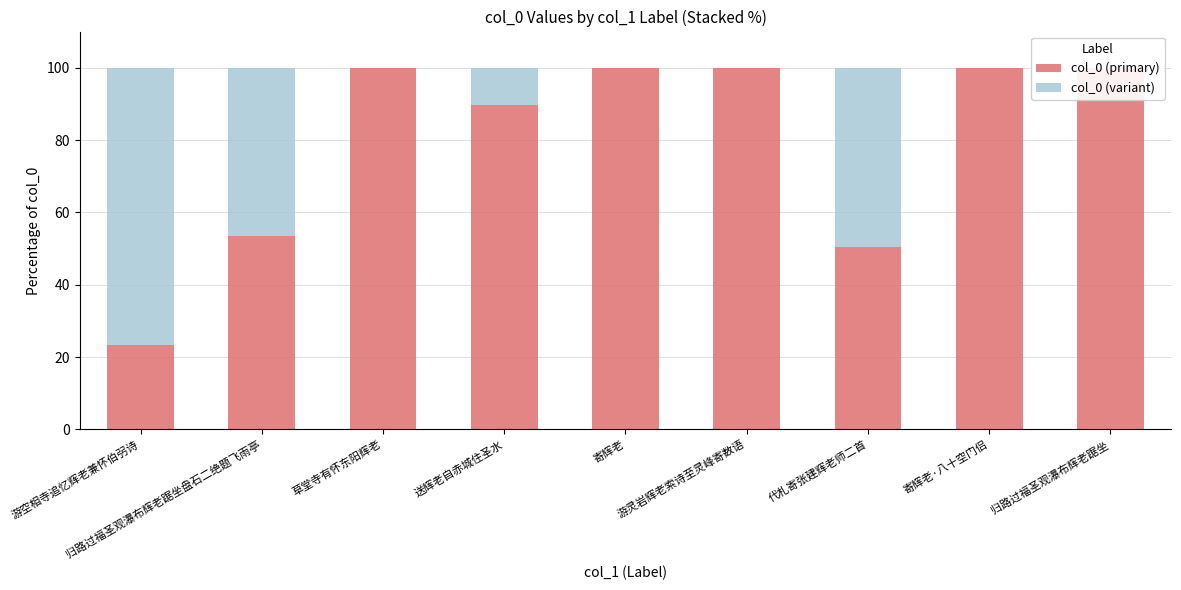

At how many categories does at least one series exceed 43?

9